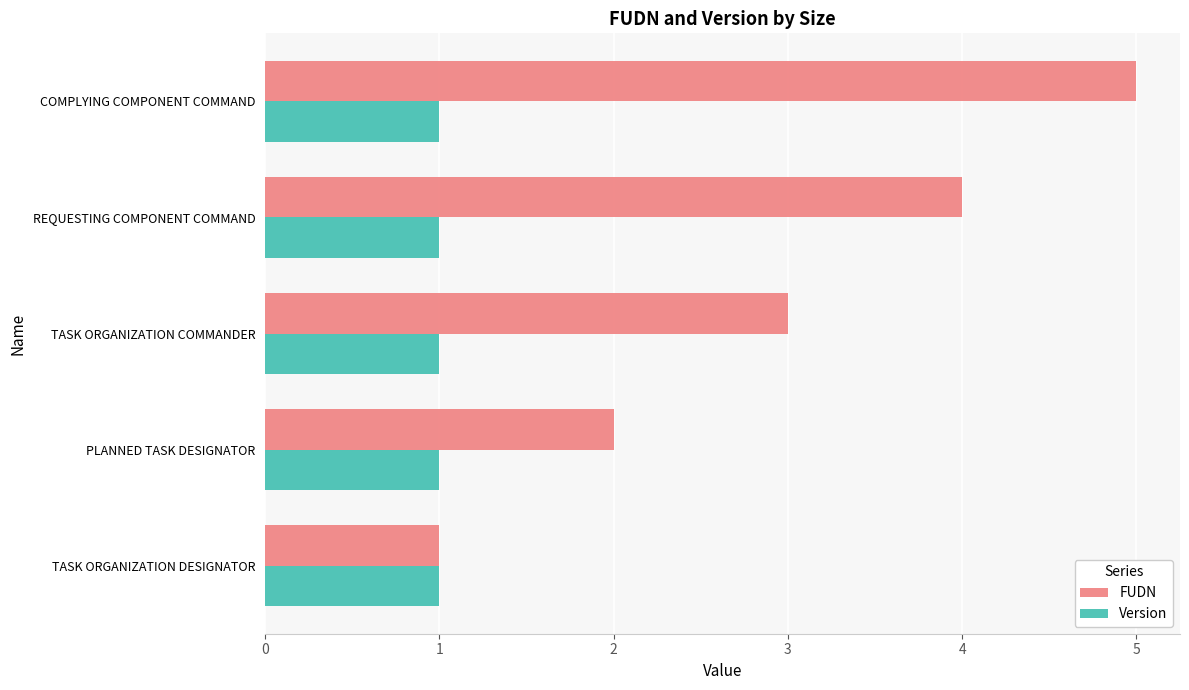

What is the sum of all FUDN values?

15